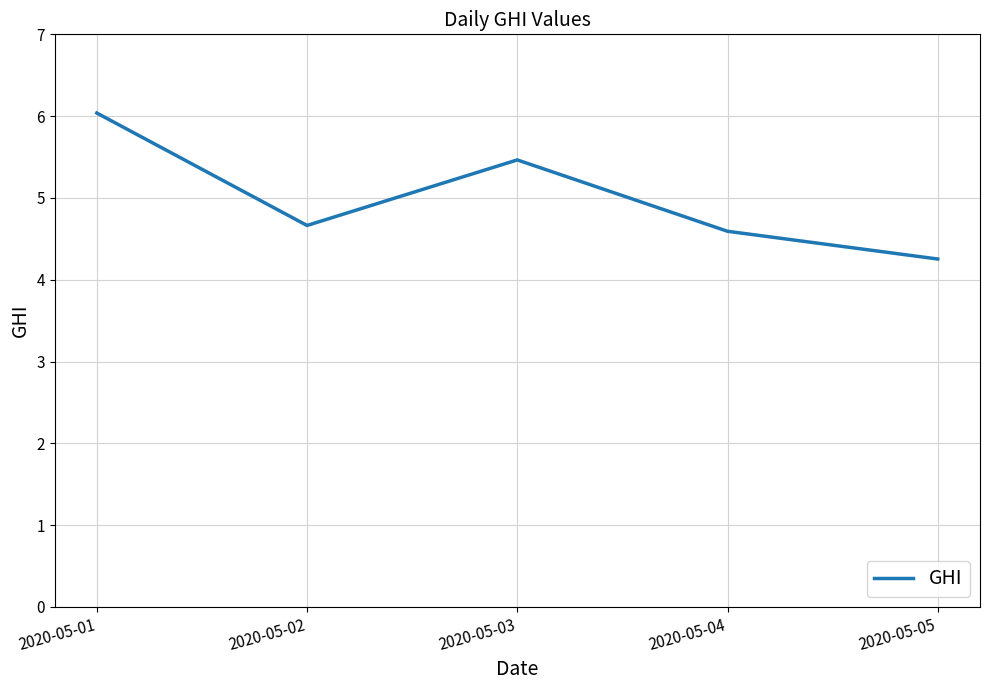

How many lines are shown in the chart?

1